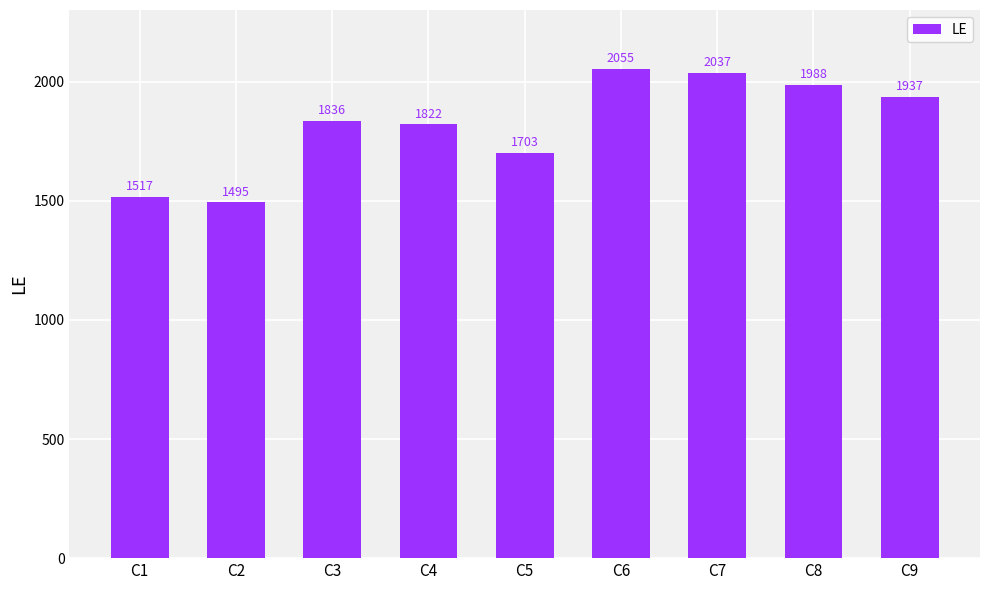

What is the maximum value shown in the chart?

2055